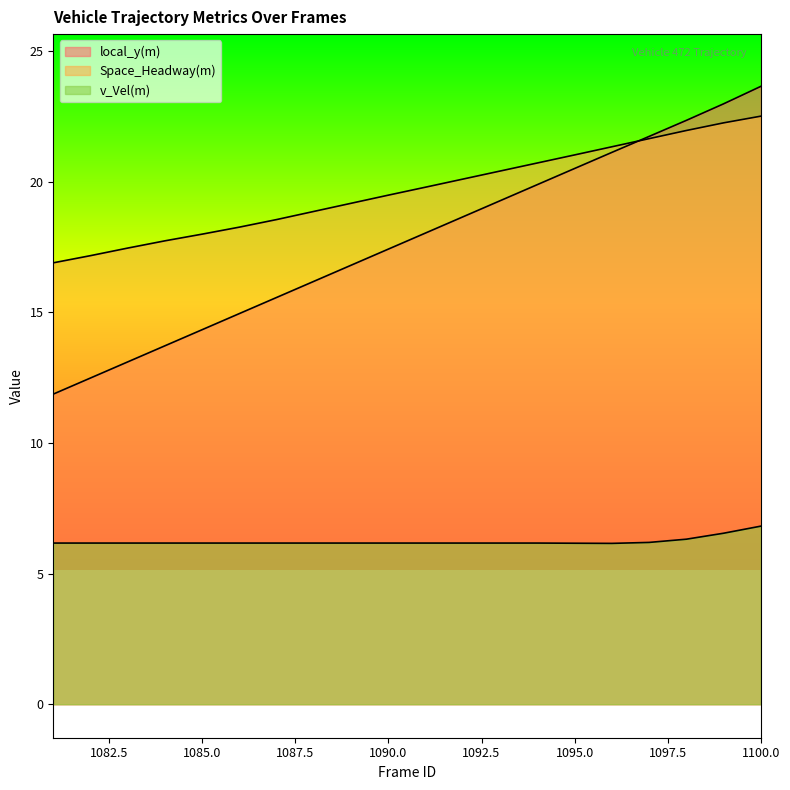

Where is v_Vel(m) nearest to the value 6?

1096